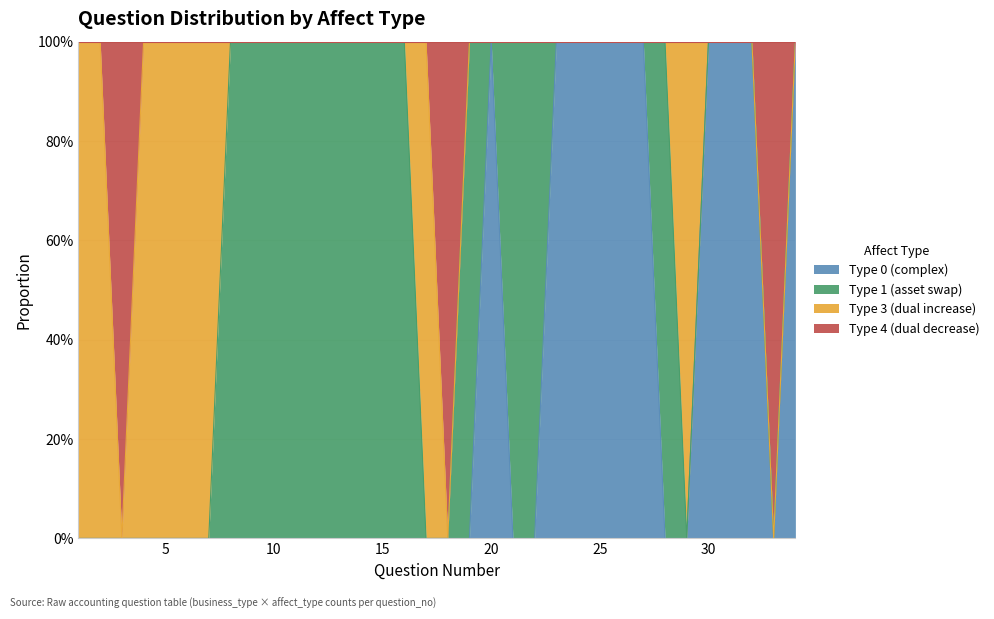

Does the chart display data point markers on the line(s)?

No